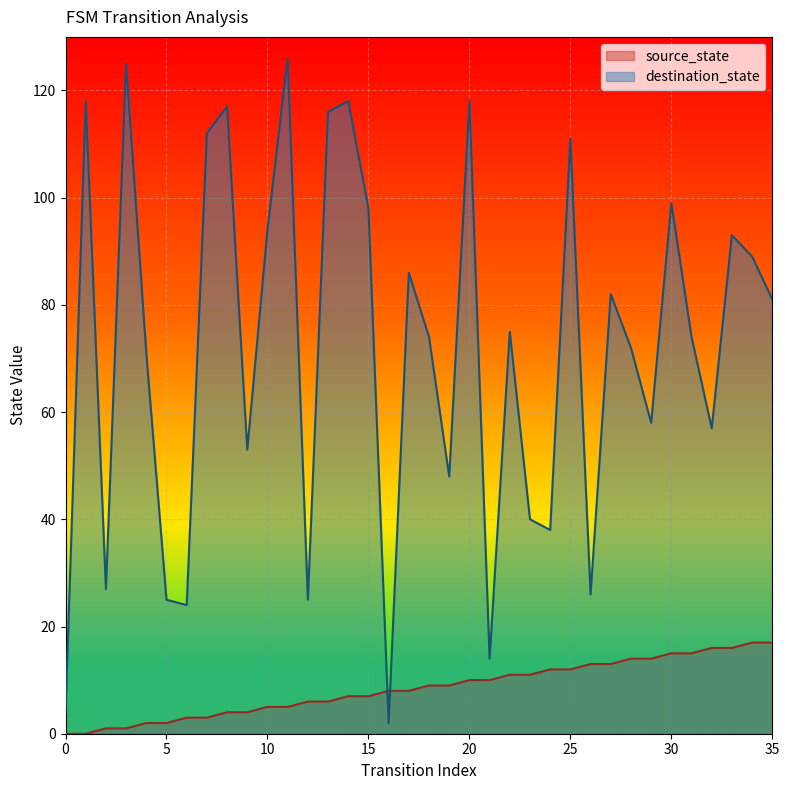

The value of source_state at 10 is 5. True or false?

True